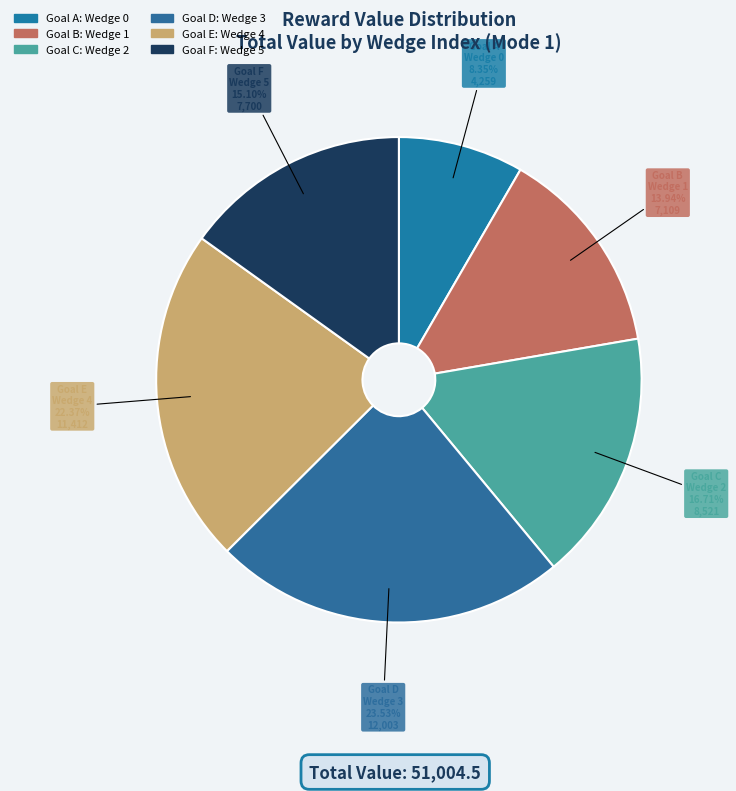

Does any single category account for the majority?

No